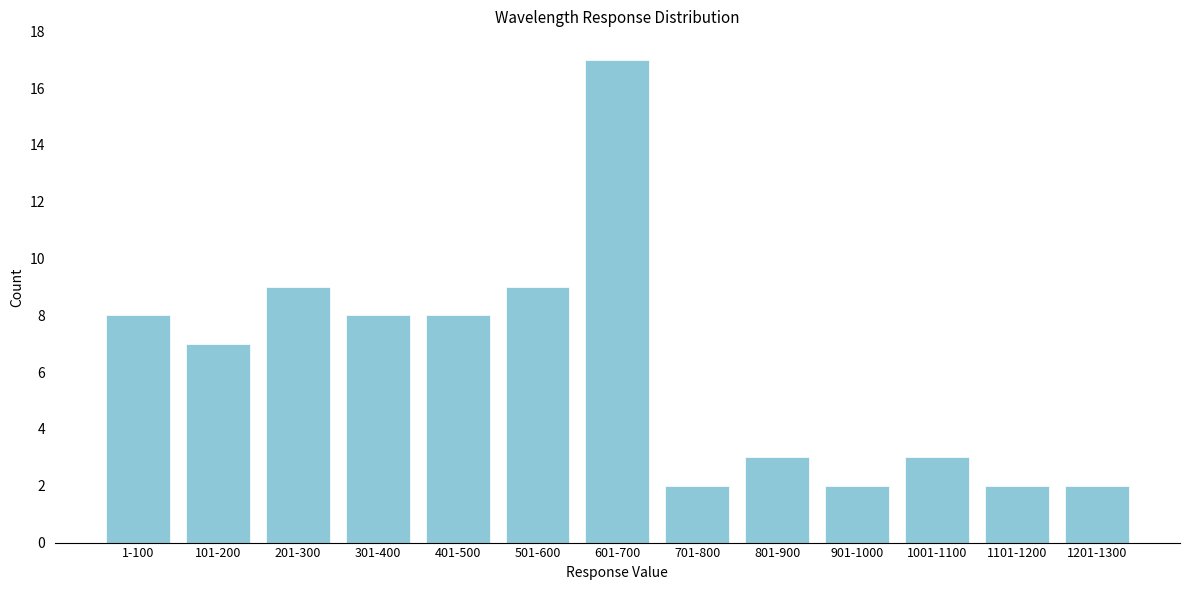

Reading left to right, list all the values displayed in this chart.

1-100=8	101-200=7	201-300=9	301-400=8	401-500=8	501-600=9	601-700=17	701-800=2	801-900=3	901-1000=2	1001-1100=3	1101-1200=2	1201-1300=2